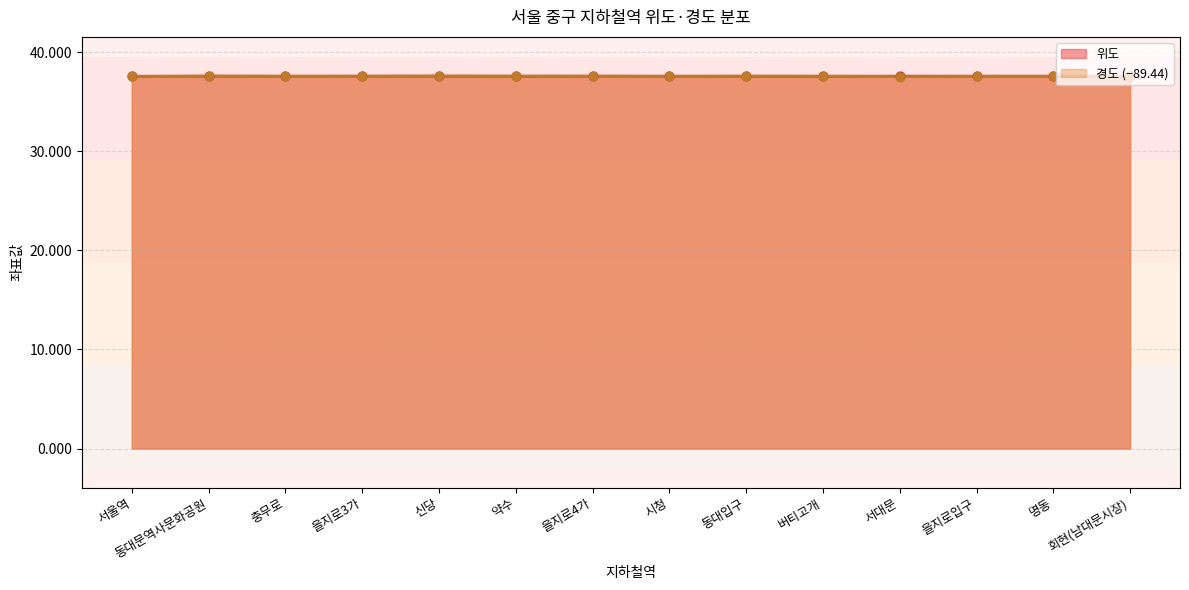

Which series has the largest total across all categories?

위도